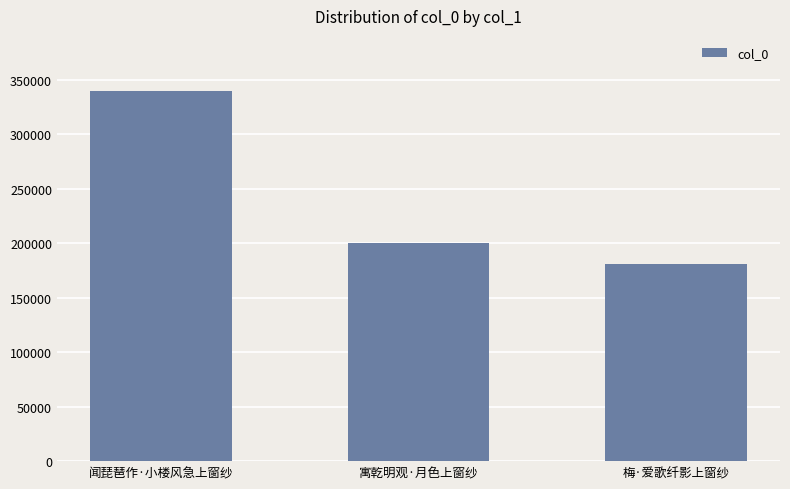

Which has a higher value, 寓乾明观·月色上窗纱 or 闻琵琶作·小楼风急上窗纱?

闻琵琶作·小楼风急上窗纱